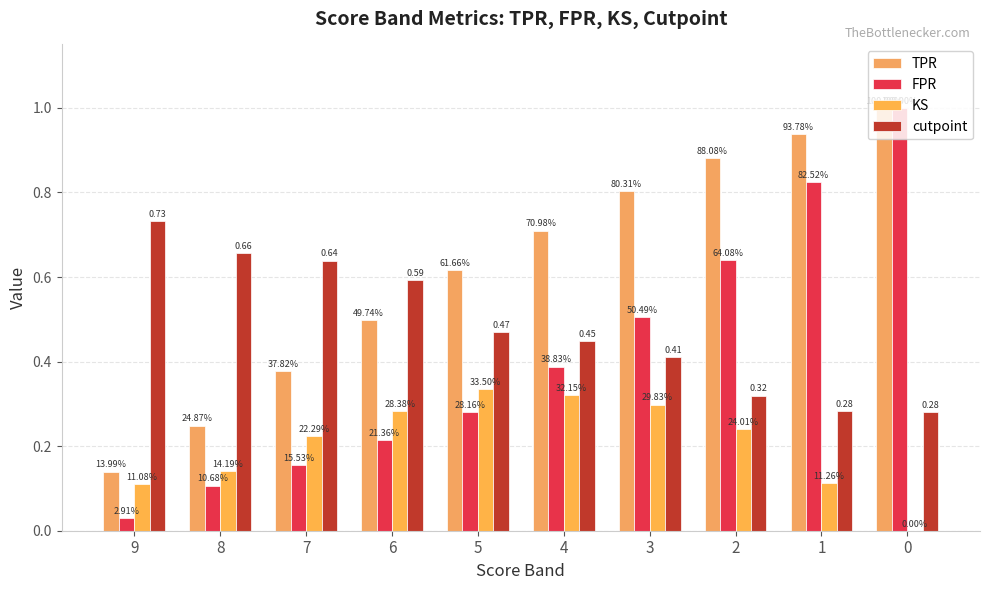

At which label is FPR closest to 0?

9